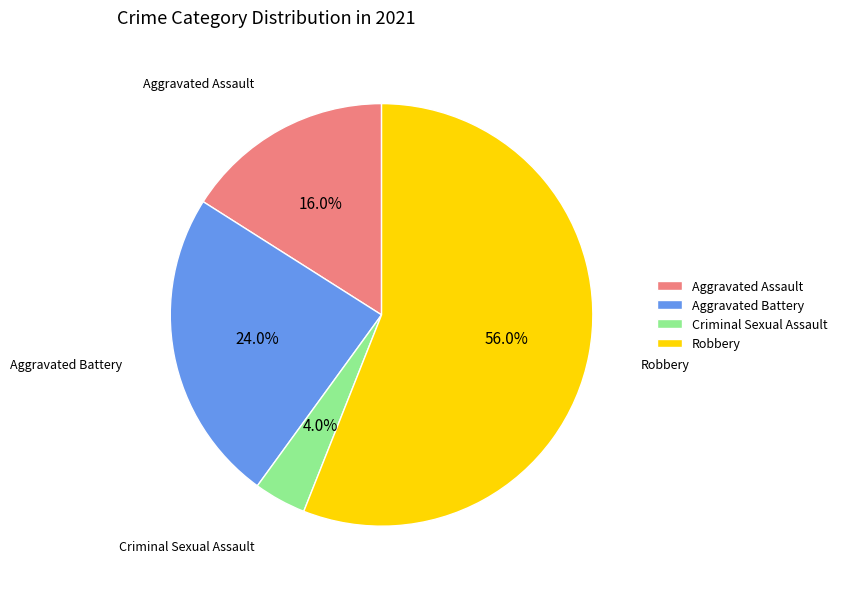

Between Aggravated Assault and Aggravated Battery, which is larger?

Aggravated Battery